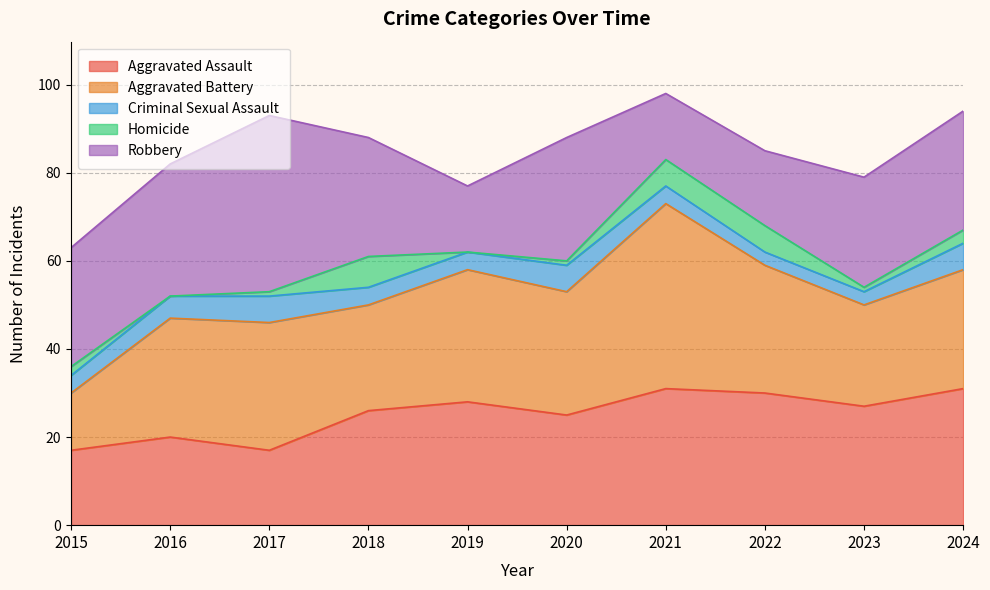

How many data points in Aggravated Assault are less than 27?

5